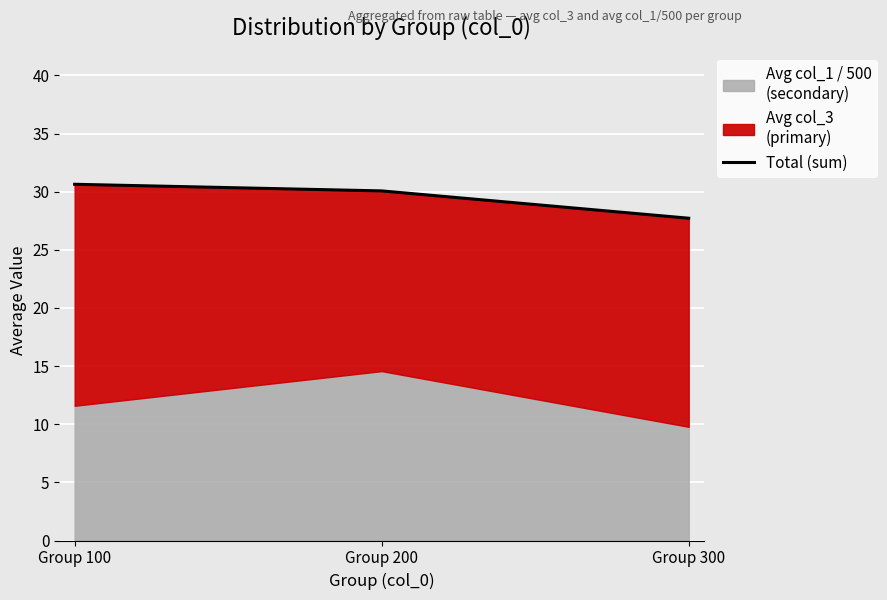

Approximately how many times larger is the value at Group 300 compared to Group 100?

0.9